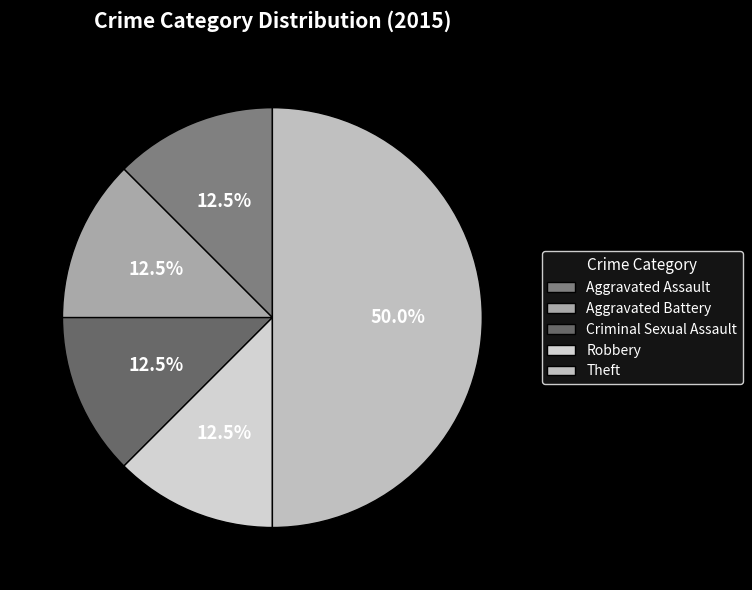

Is the sum of Robbery and Theft greater than half?

Yes